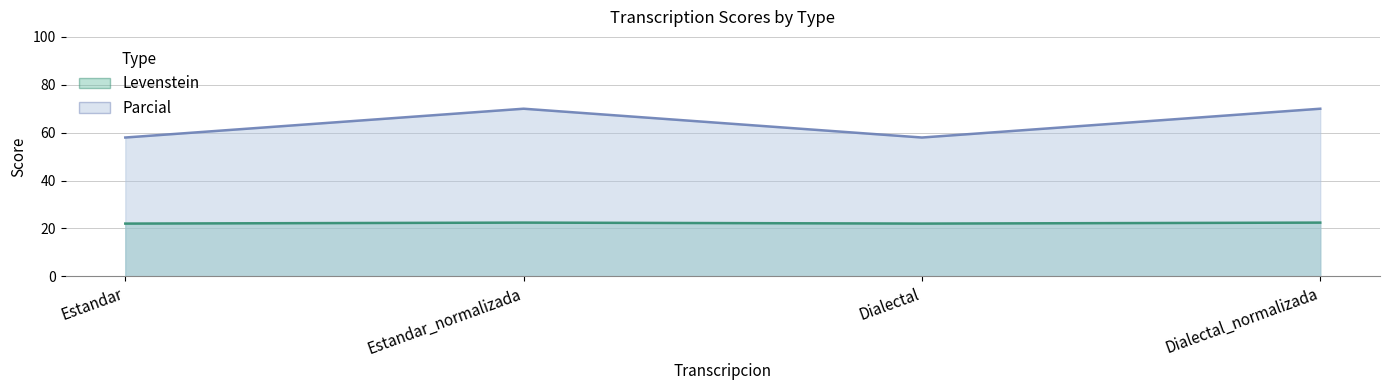

True or false: Levenstein has a value of 22.0 at Estandar.

True